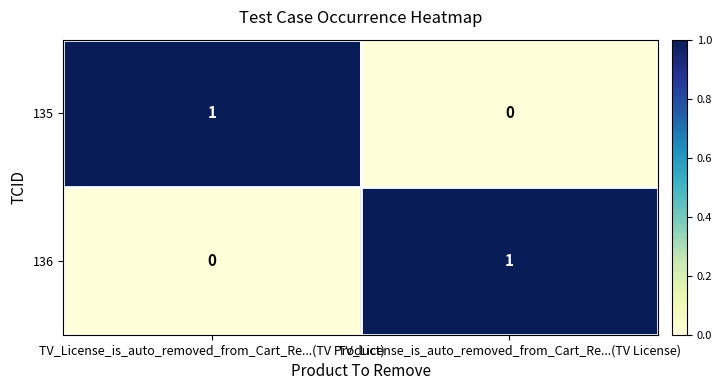

List the labels in order of 136 value, smallest first.

TV_License_is_auto_removed_from_Cart_Re...(TV Product), TV_License_is_auto_removed_from_Cart_Re...(TV License)